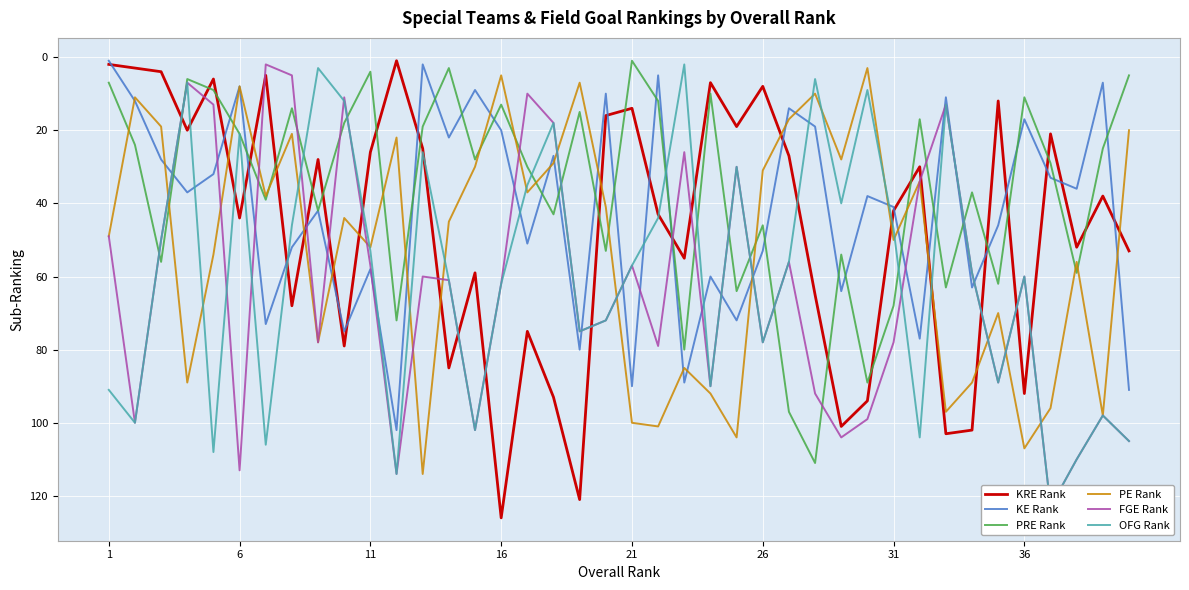

True or false: OFG Rank and FGE Rank intersect in this chart.

True